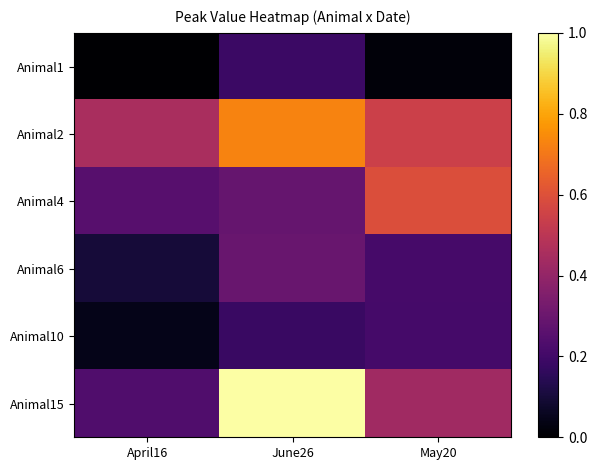

What is the total value across all series at April16?

1.1